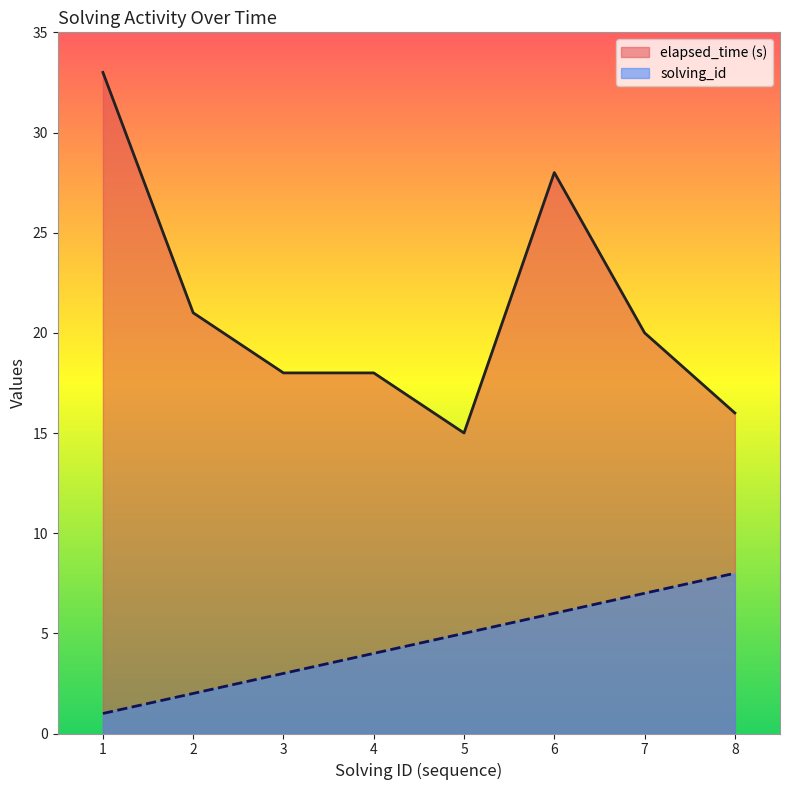

What is the total value across all series at 6?

34